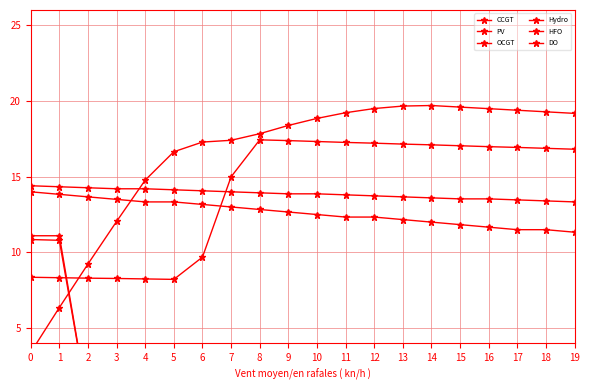

At which label is Hydro closest to 12?

14